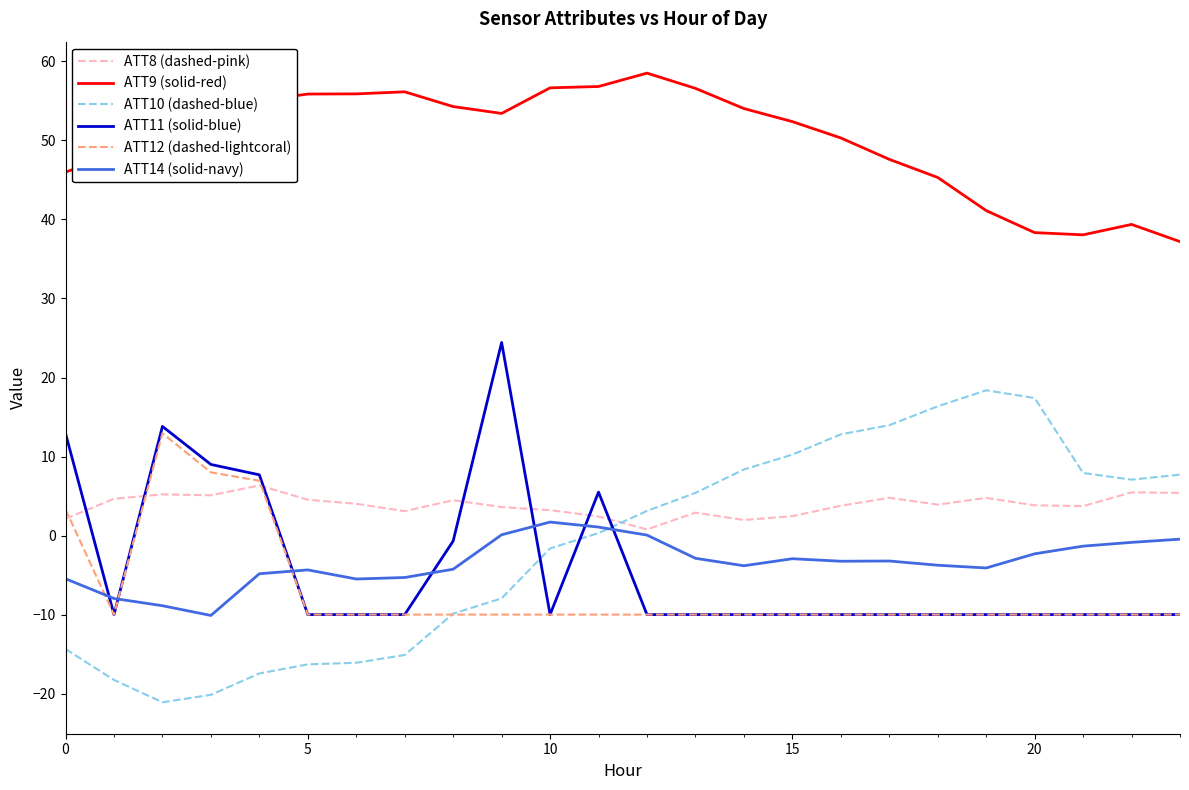

What is the minimum value shown in the chart?

-21.1